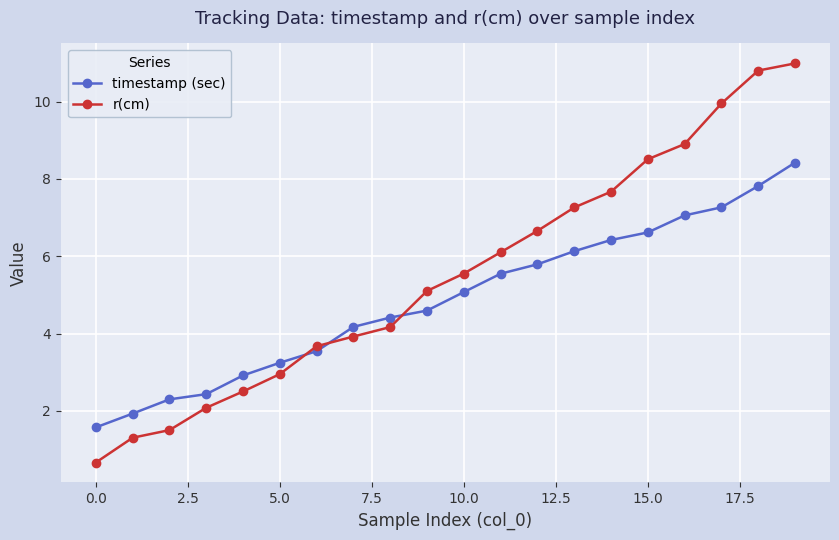

Which series has the largest total across all categories?

r(cm)